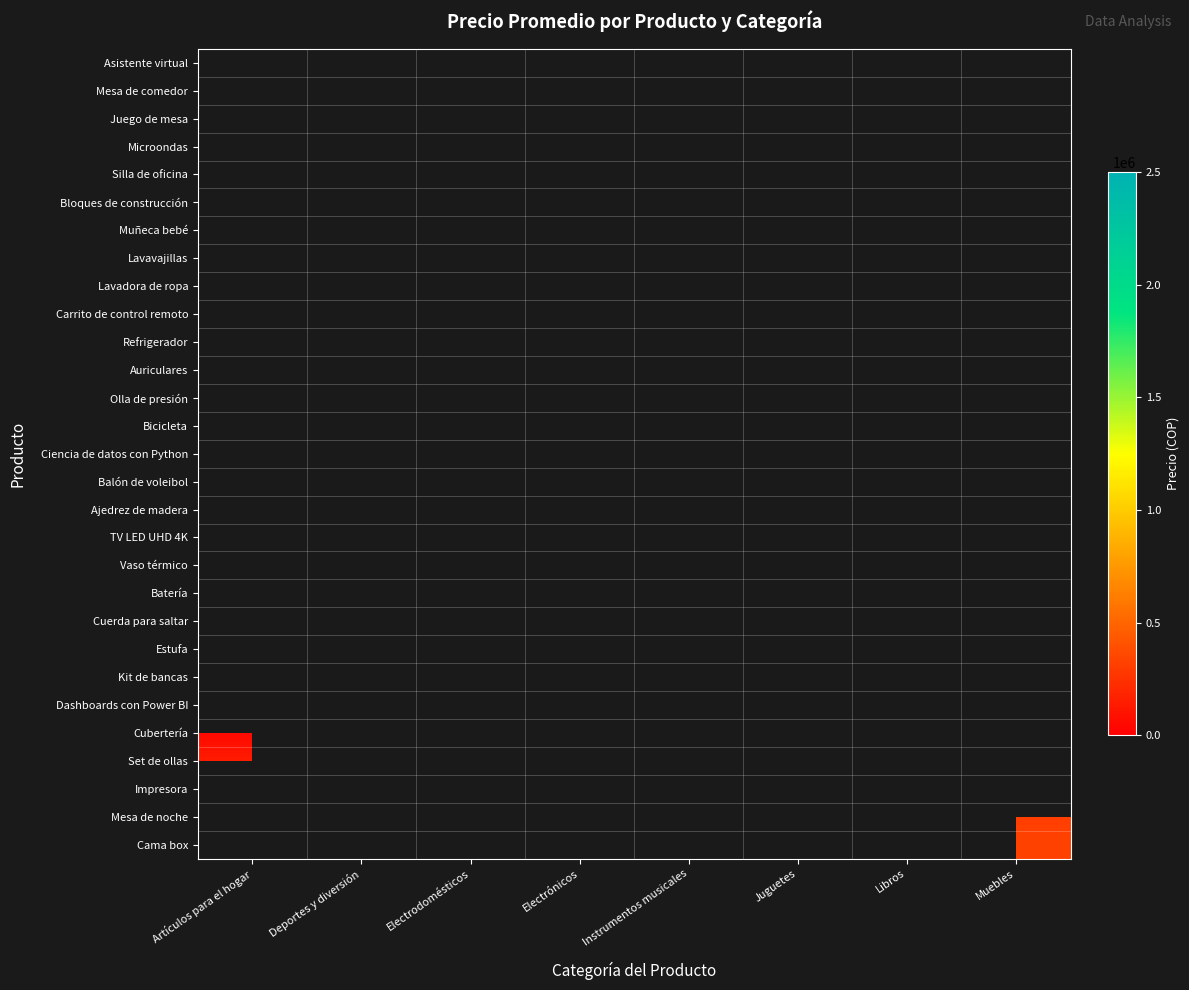

How many categories are shown in the chart?

8